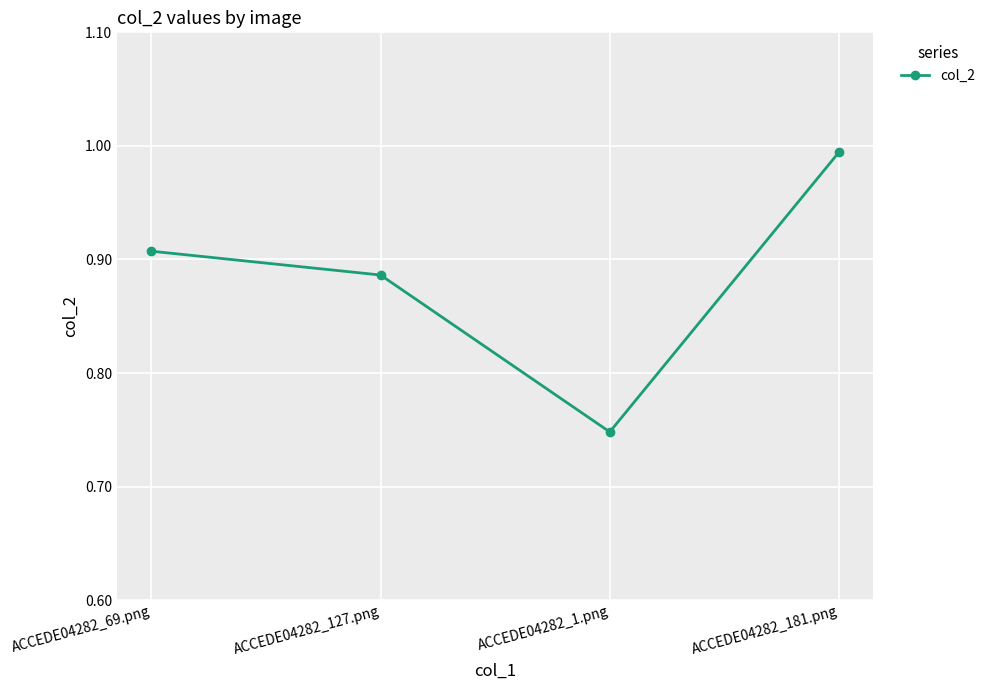

True or false: the data has more than 1 interior local peaks.

False